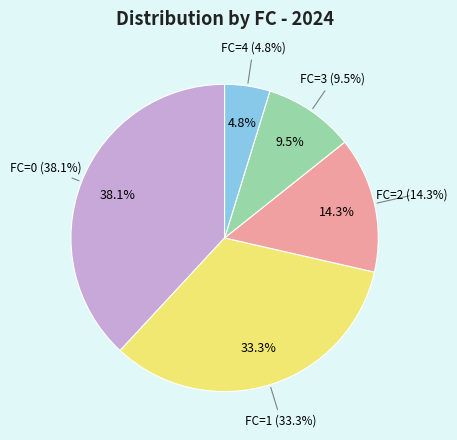

What percentage is the FC=4 slice, to the nearest percent?

5%